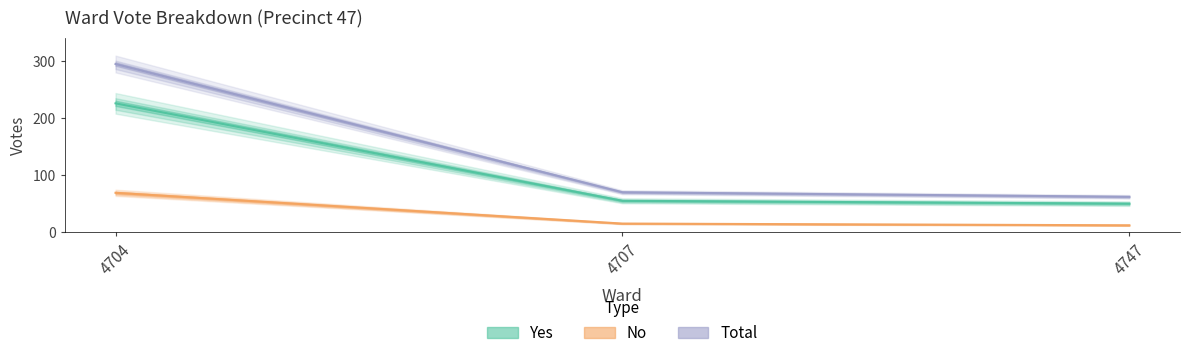

How many data points does each series have?

3